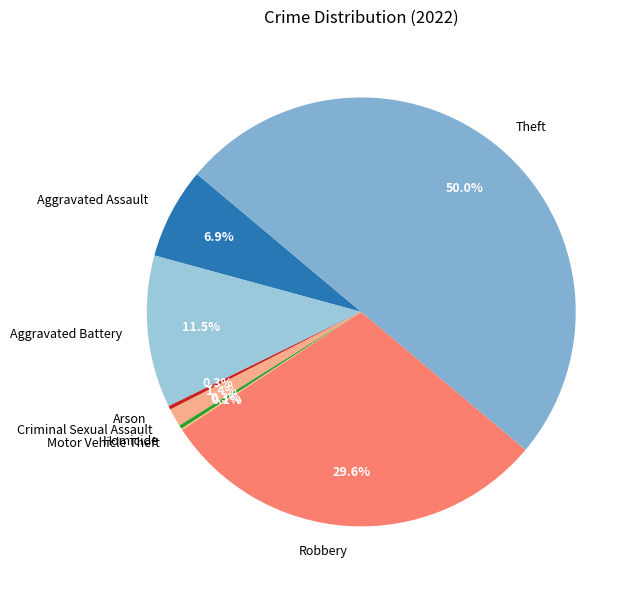

What is the total percentage of Aggravated Battery and Homicide?

11.8%